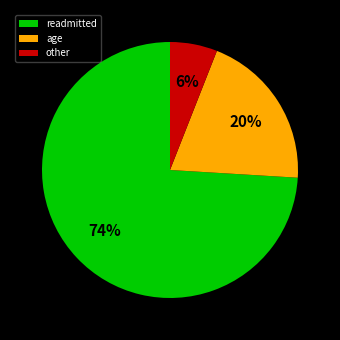

Is other the majority of the pie?

No